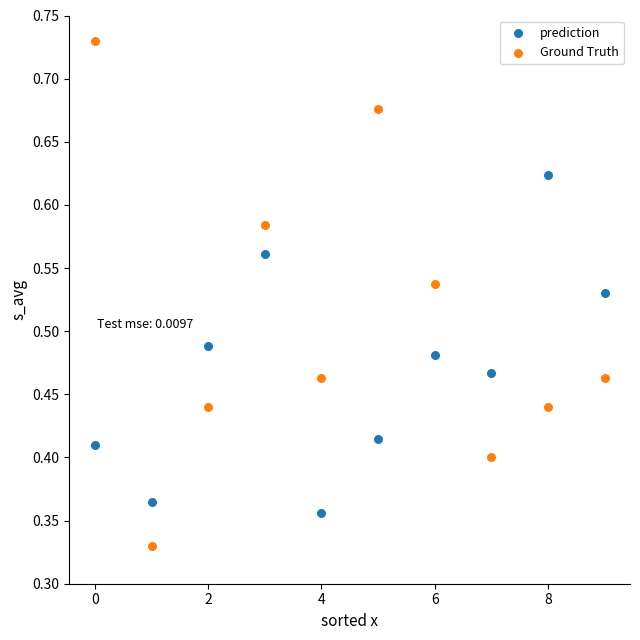

Which series contains the lowest Y value?

Ground Truth